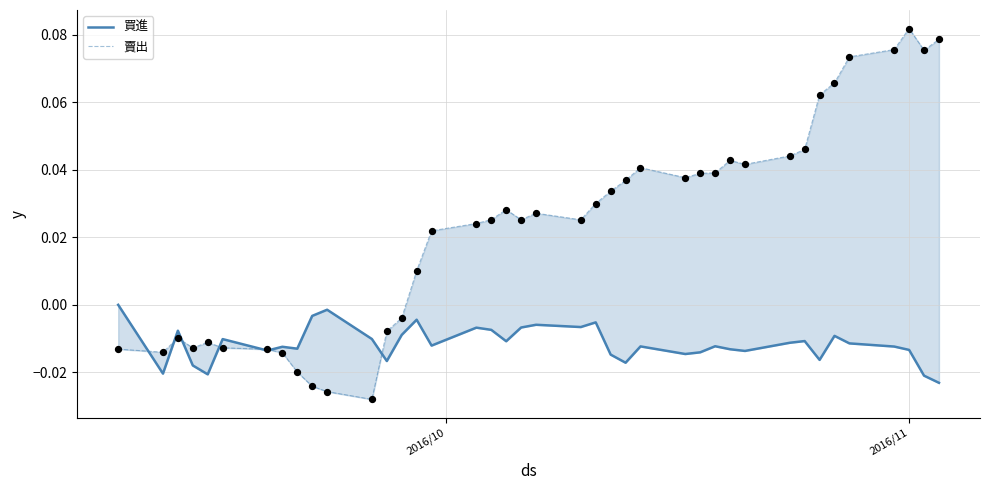

Which series contains the highest Y value?

賣出